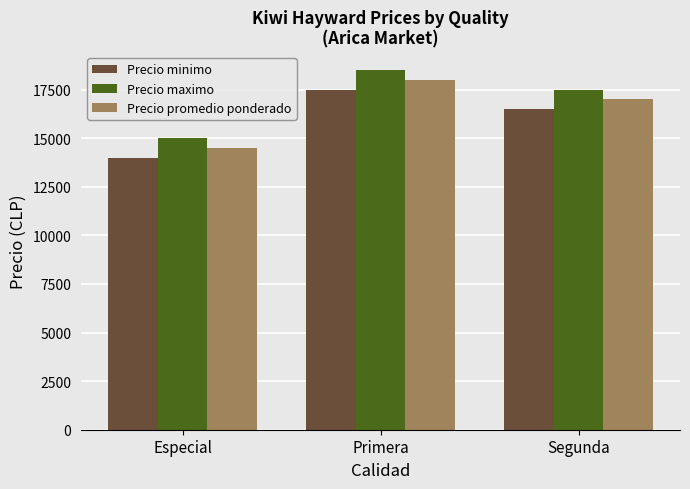

Where does the Precio maximo series first go above 17500?

Primera